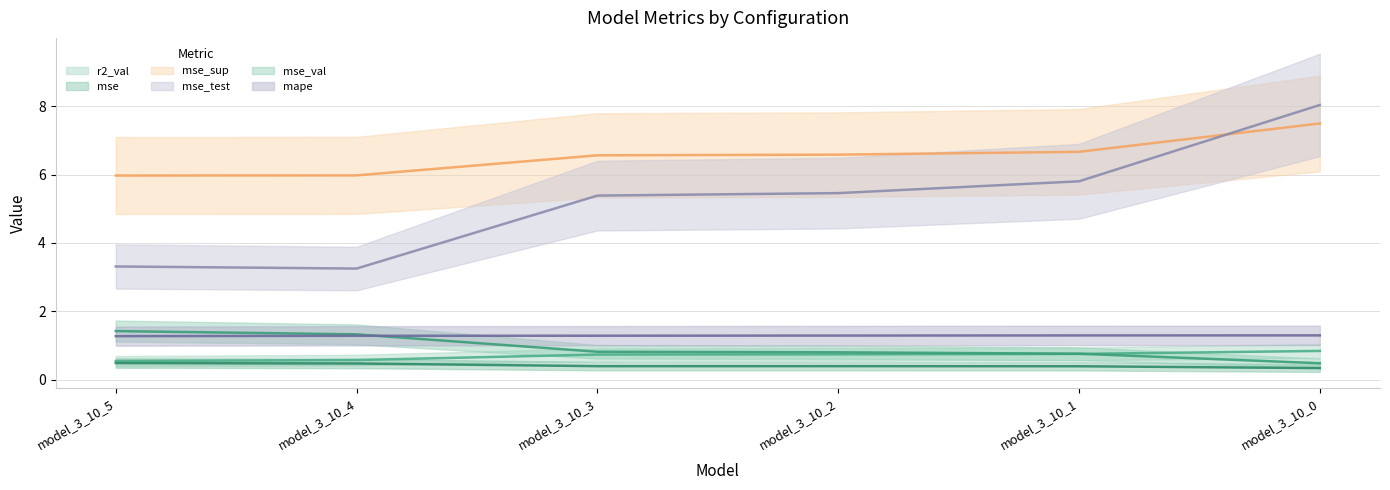

Does the chart have visible grid lines?

Yes